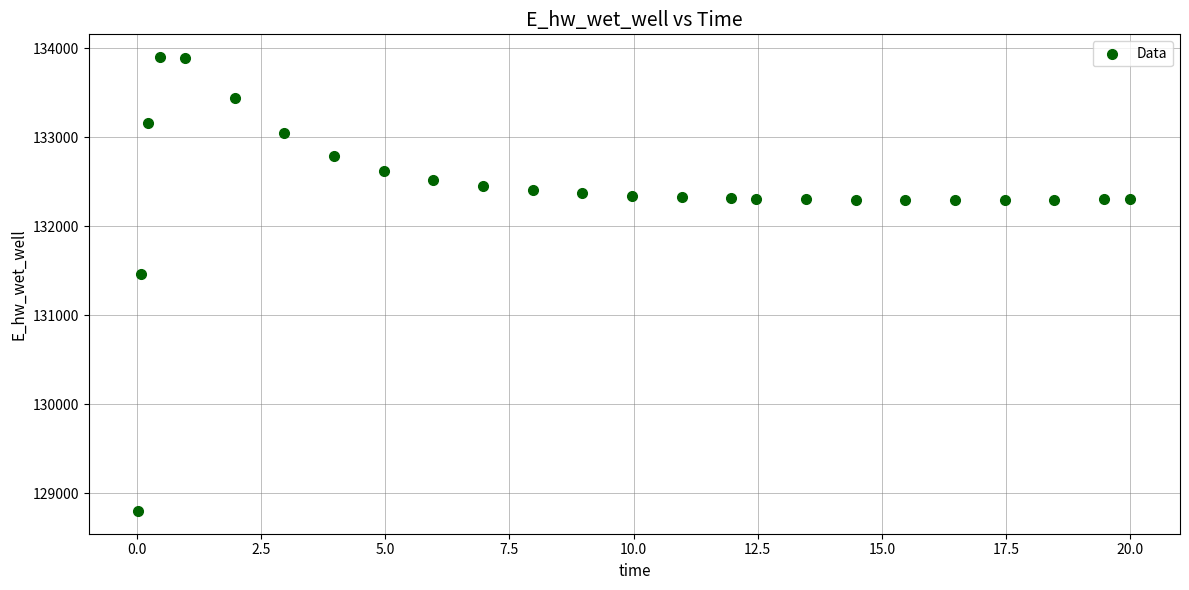

What is the range of Y values (max minus min)?

5102.2